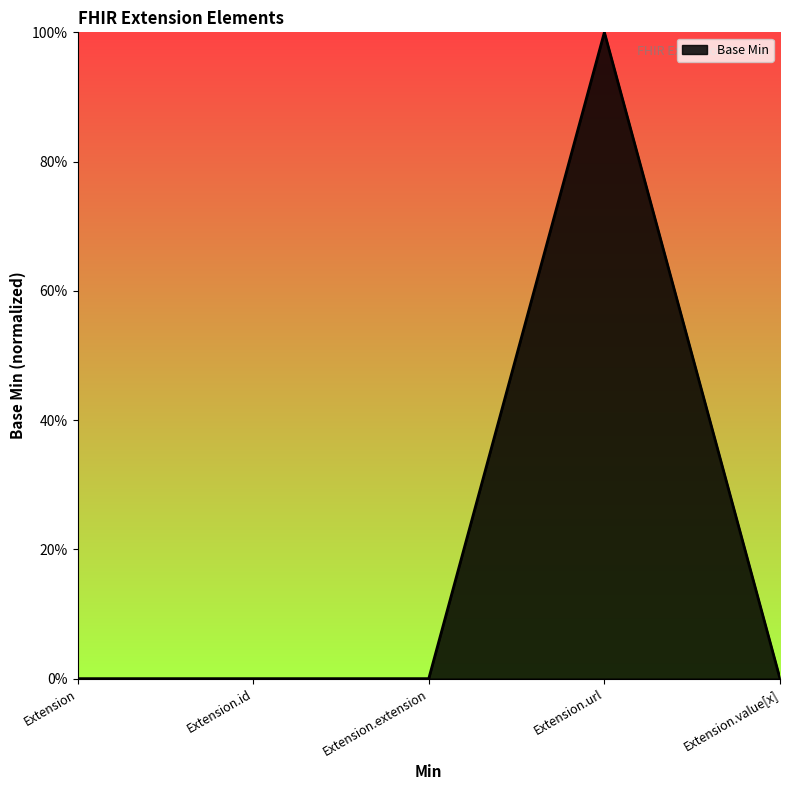

How many lines are shown in the chart?

1